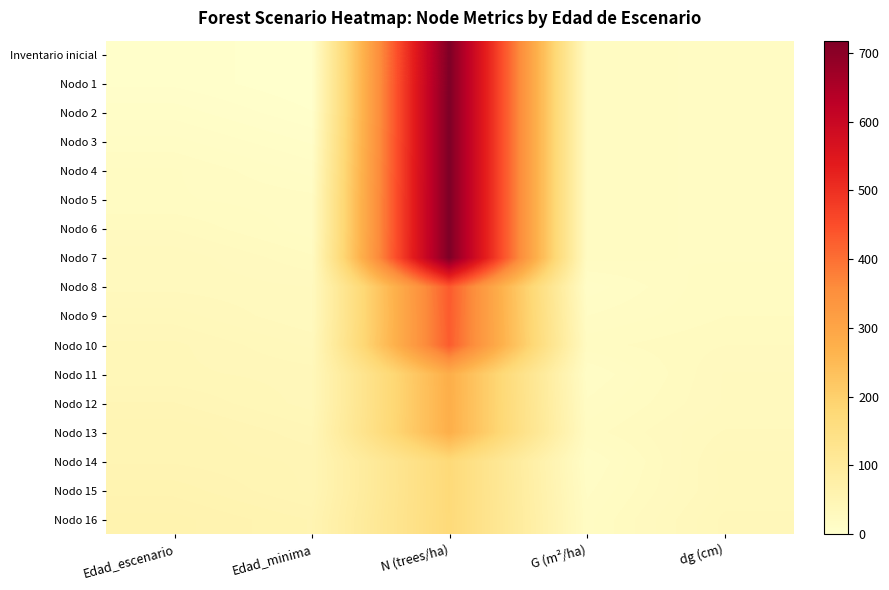

What is the spread (max minus min) of values at G (m²/ha)?

8.9